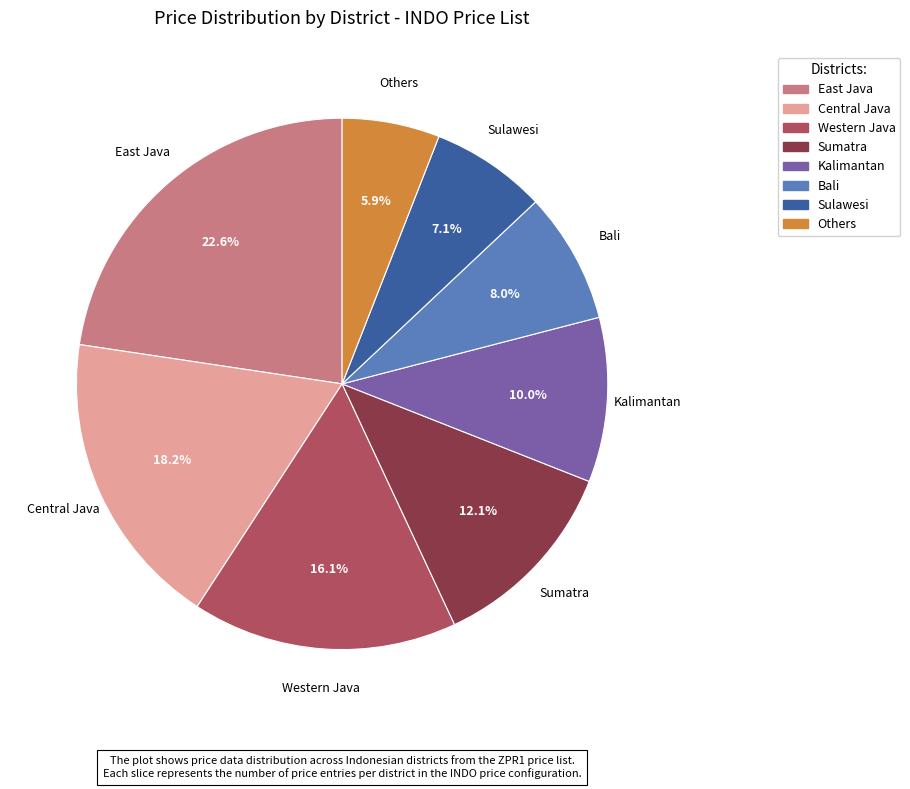

What percentage is the Sulawesi slice, to the nearest percent?

7%